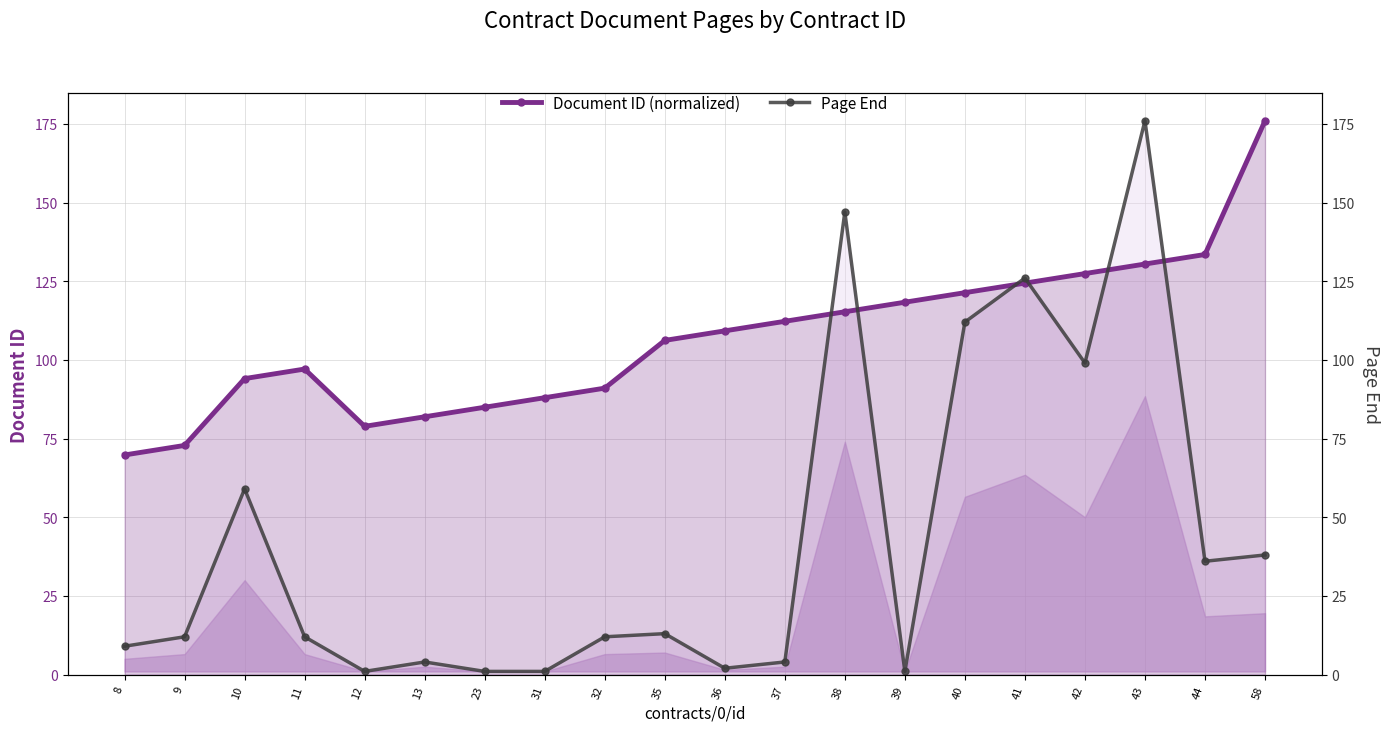

What is the sum of the Document ID (normalized) values at 36 and 39?

227.6